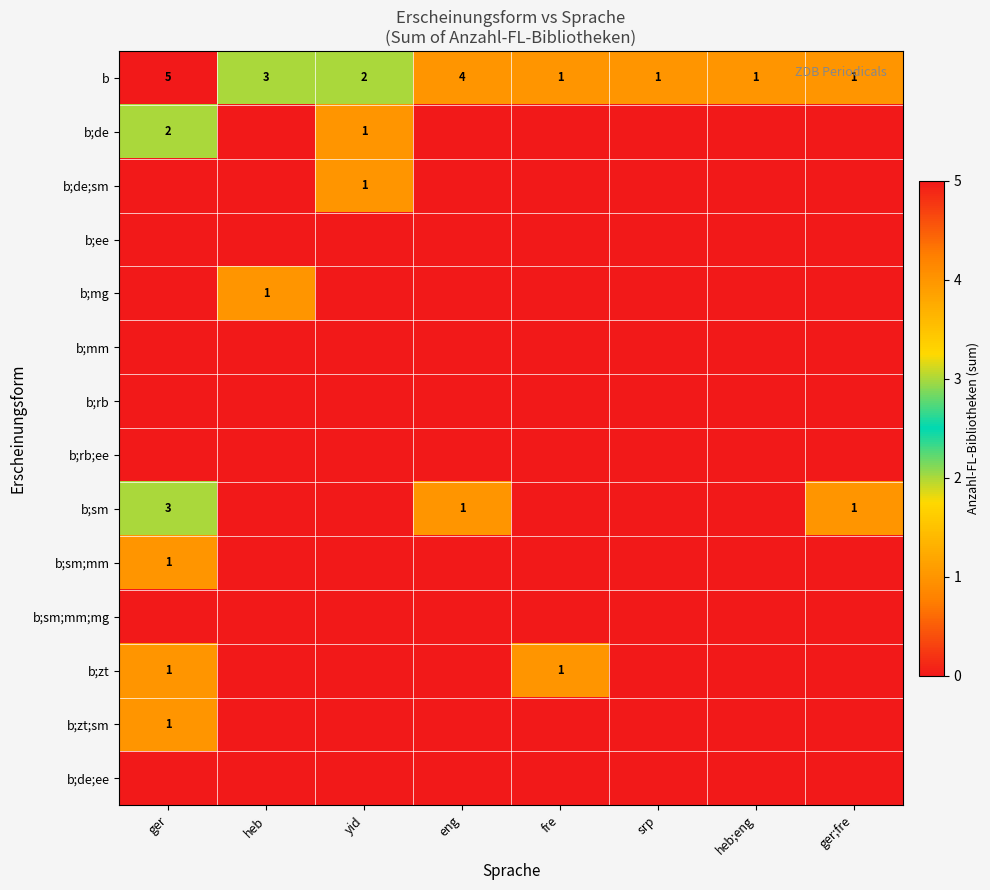

Which label corresponds to the smallest value in the chart?

heb